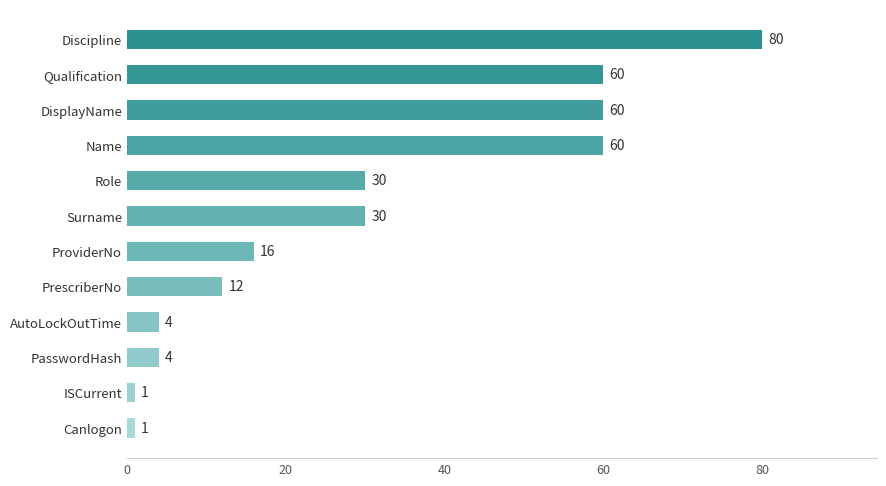

What is the change in value from ISCurrent to AutoLockOutTime?

+3